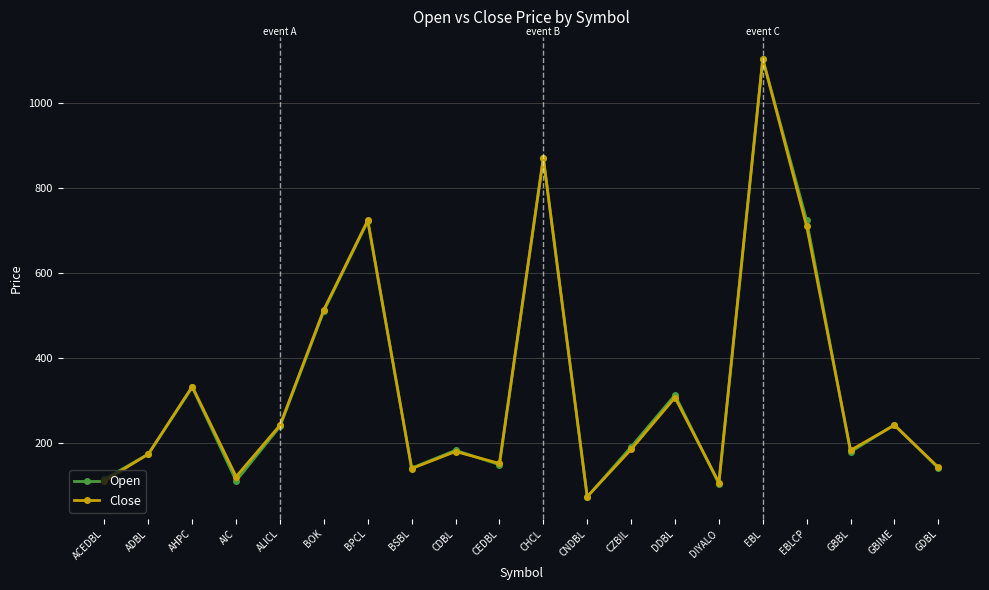

Is the value of Close at ACEDBL greater than the value of Open at GDBL?

No